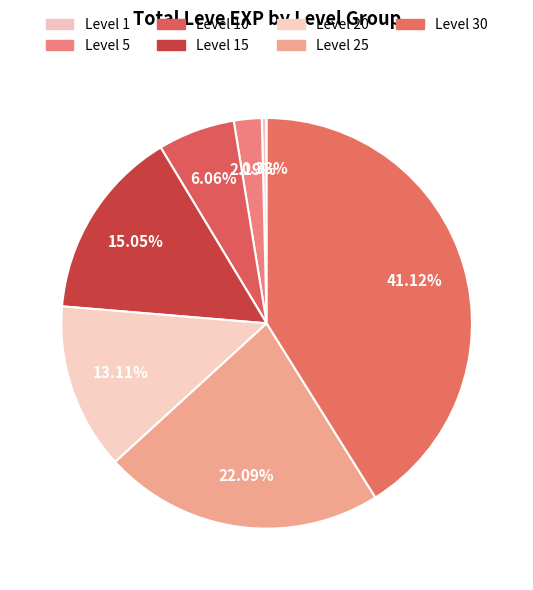

Which has a higher value, Level 20 or Level 15?

Level 15